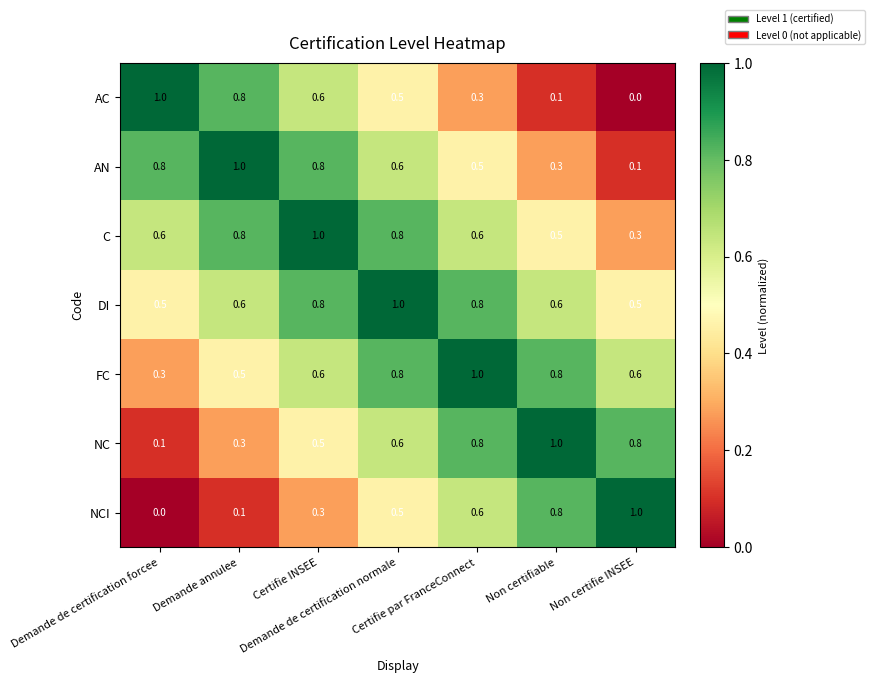

Count the DI values in the range 0 to 1.

7